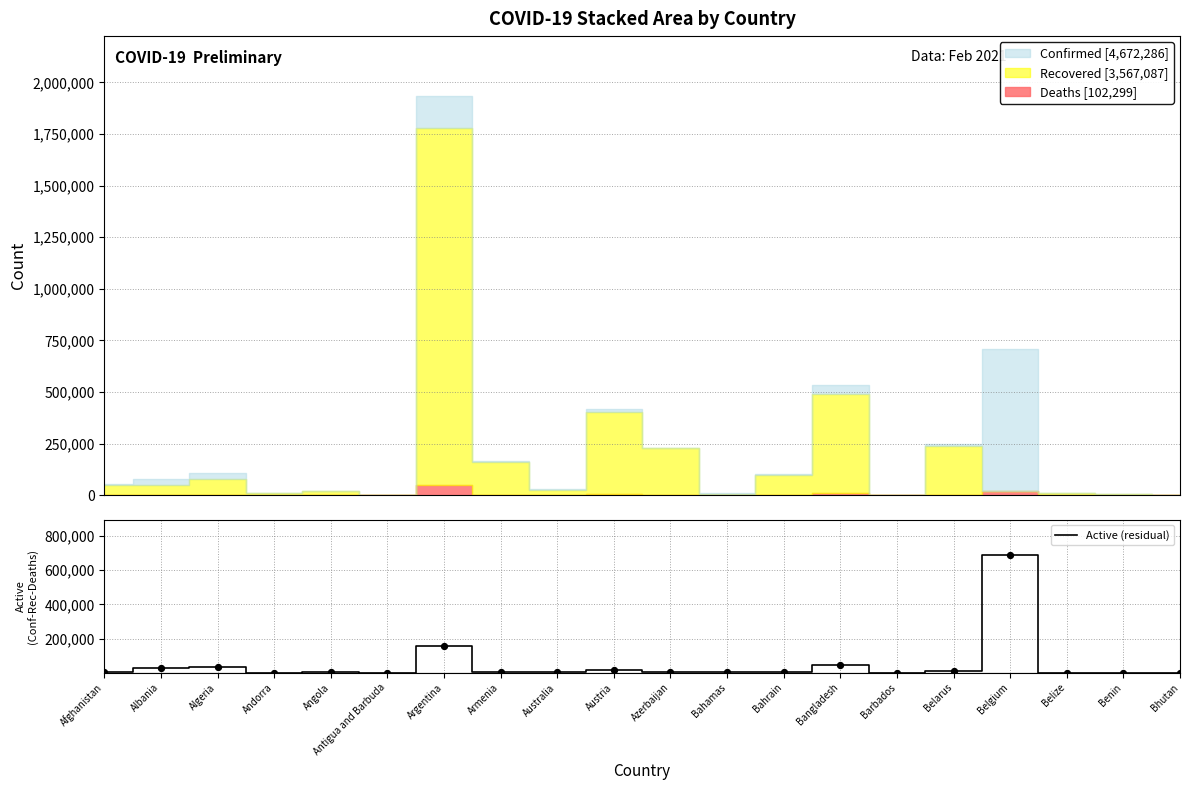

What is the change in value from Austria to Belgium?

+675064